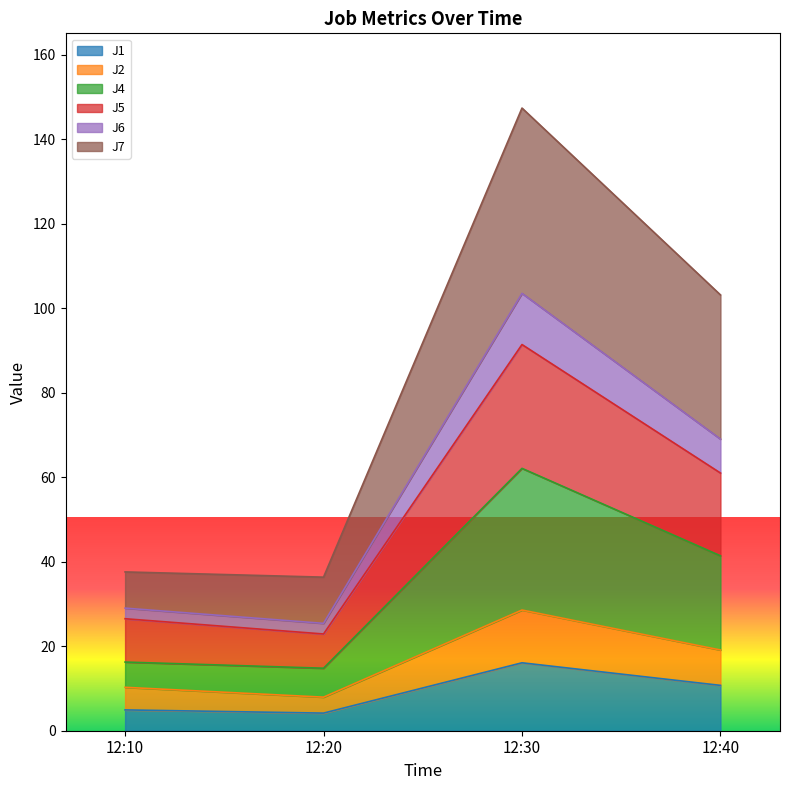

Is the value of J7 at 12:10 greater than the value of J1 at 12:10?

Yes